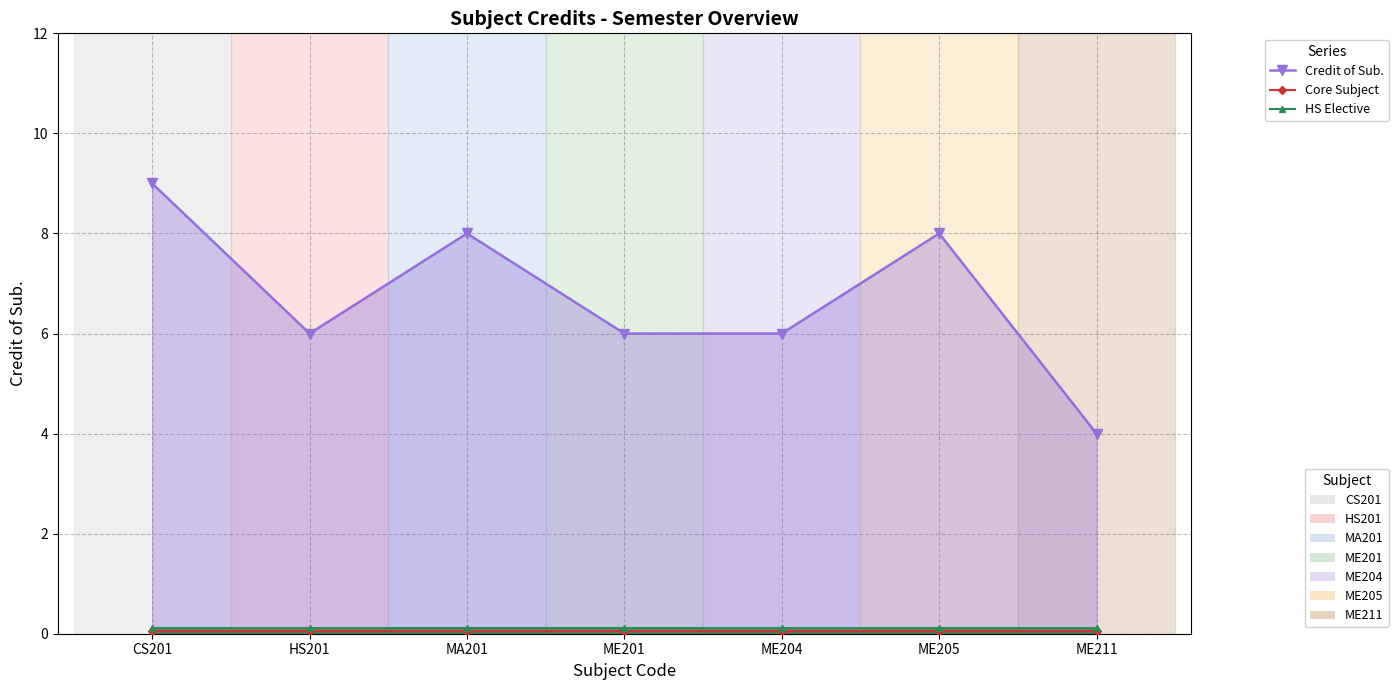

At which label does Credit of Sub. reach its minimum?

ME211